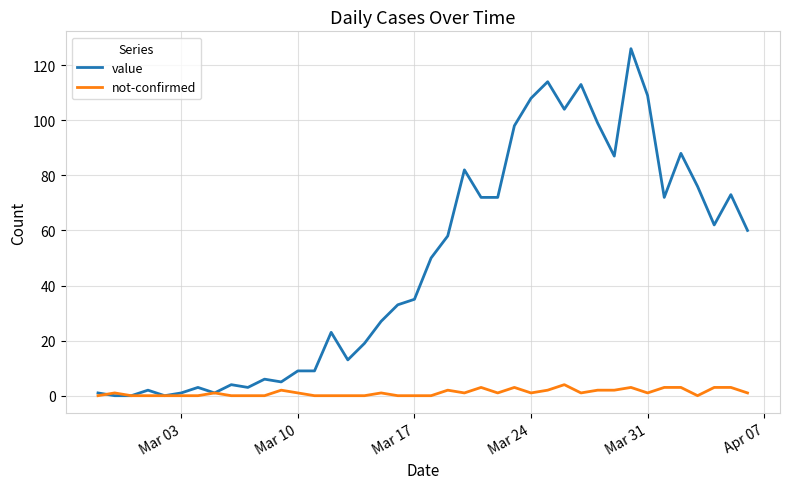

Rank the series by their average value, from highest to lowest.

value, not-confirmed